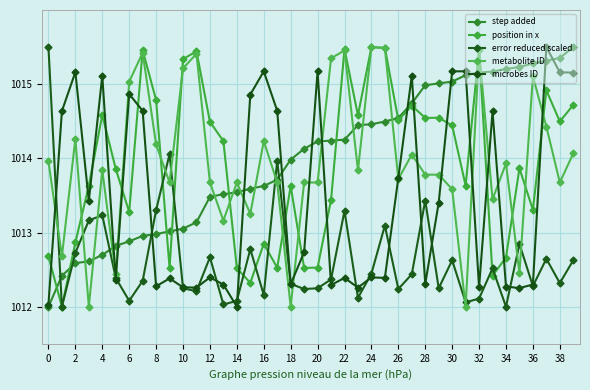

What is the sum of all error reduced scaled values?

40505.4